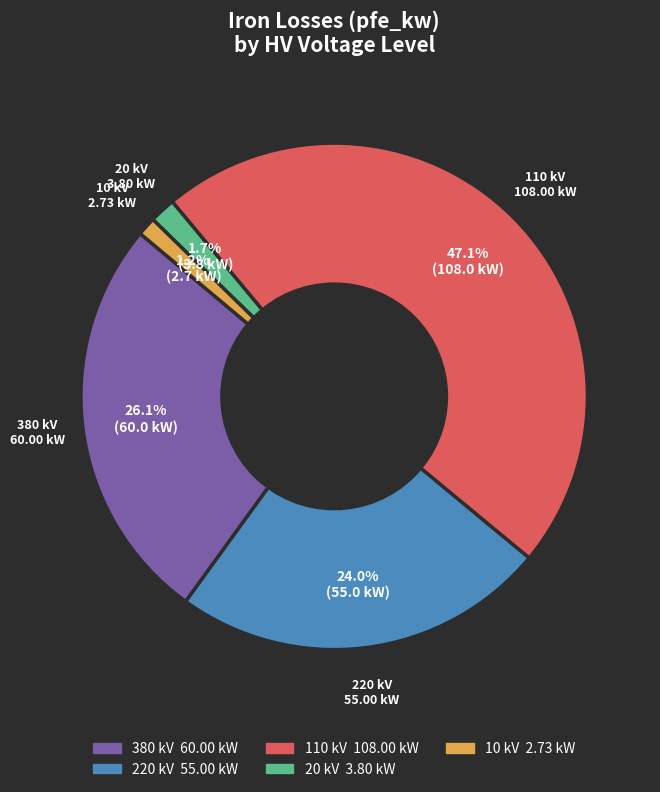

Does 380 kV account for over 50% of the chart?

No